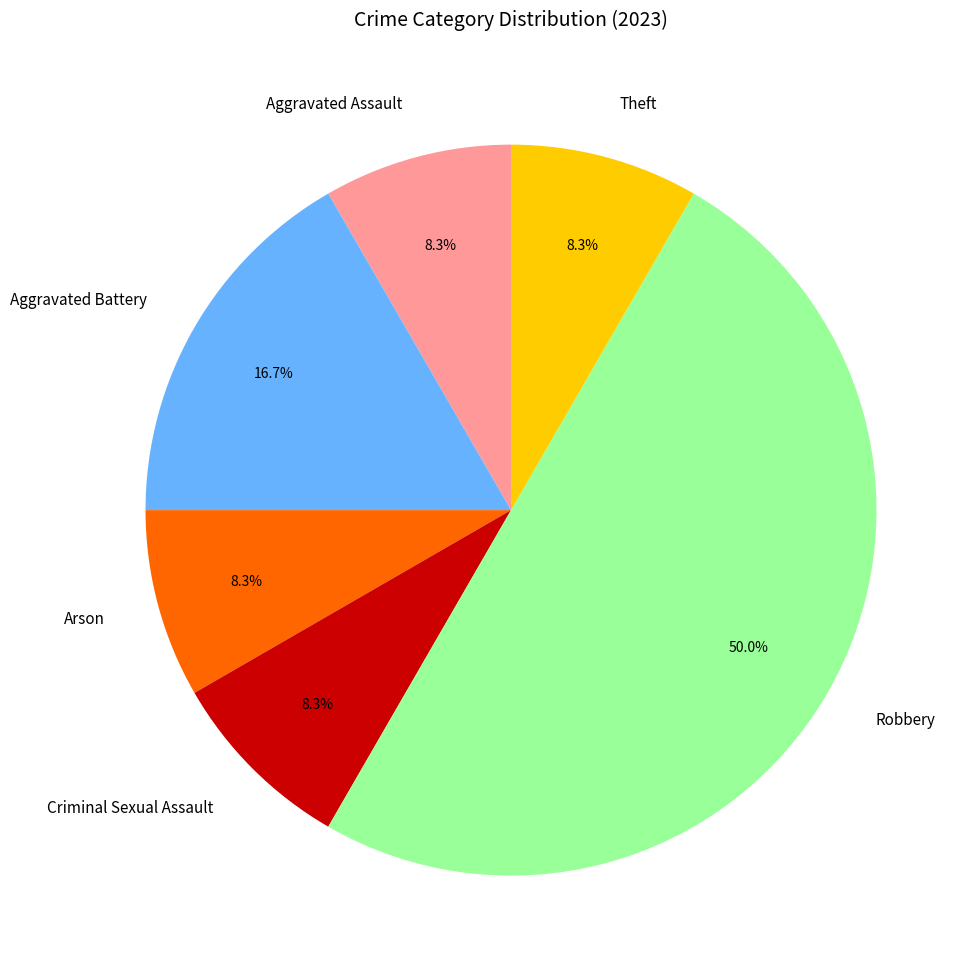

The Theft slice represents 8% of the pie. True or false?

True